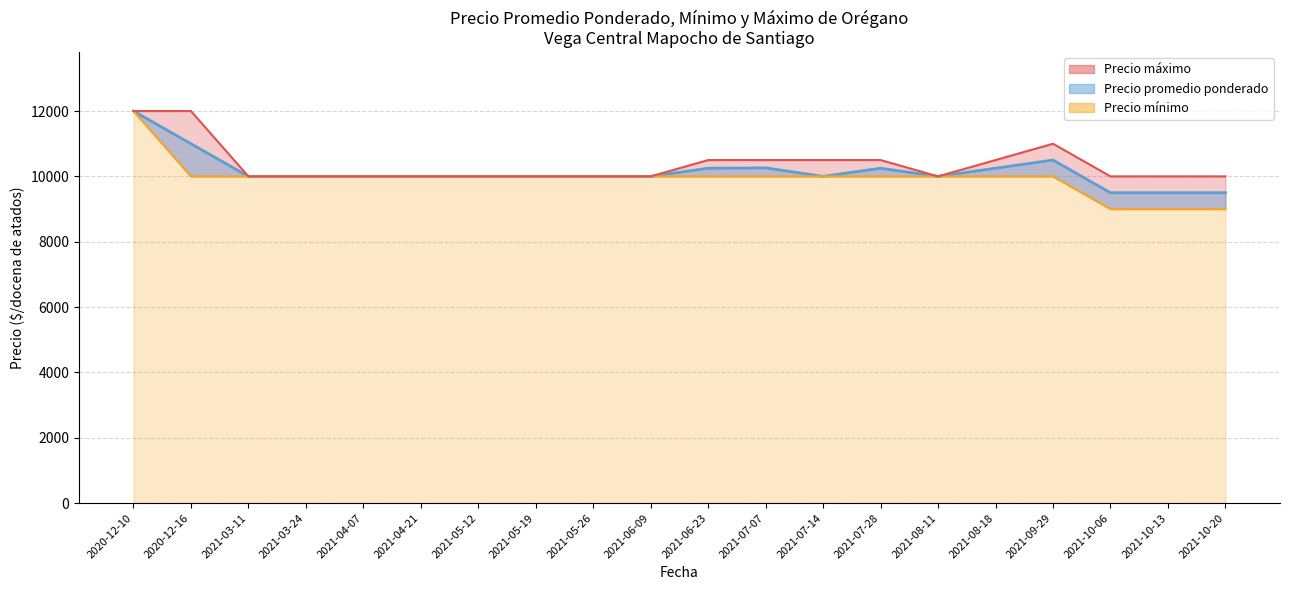

Which series changed the most between 2021-08 and 2021-11?

Precio maximo